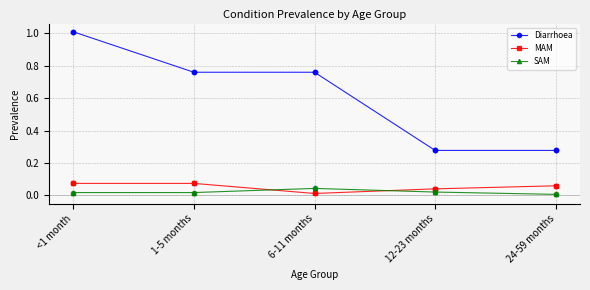

At which category is the sum across all series the highest?

<1 month